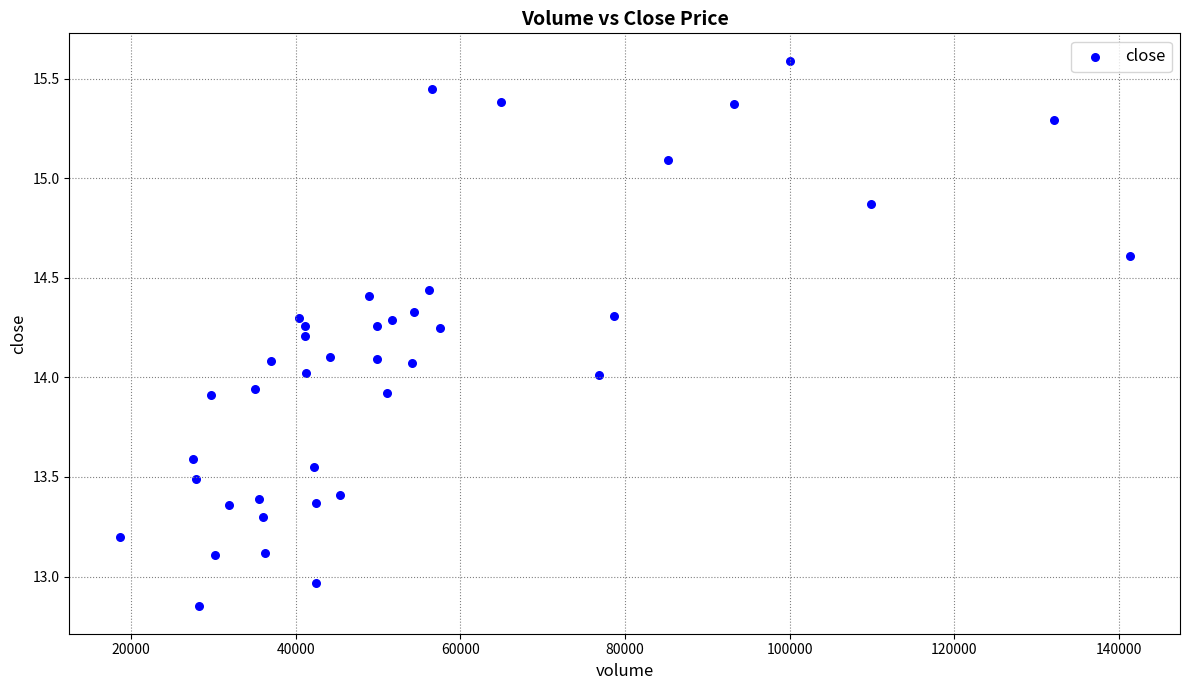

What is the range of Y values (max minus min)?

2.7